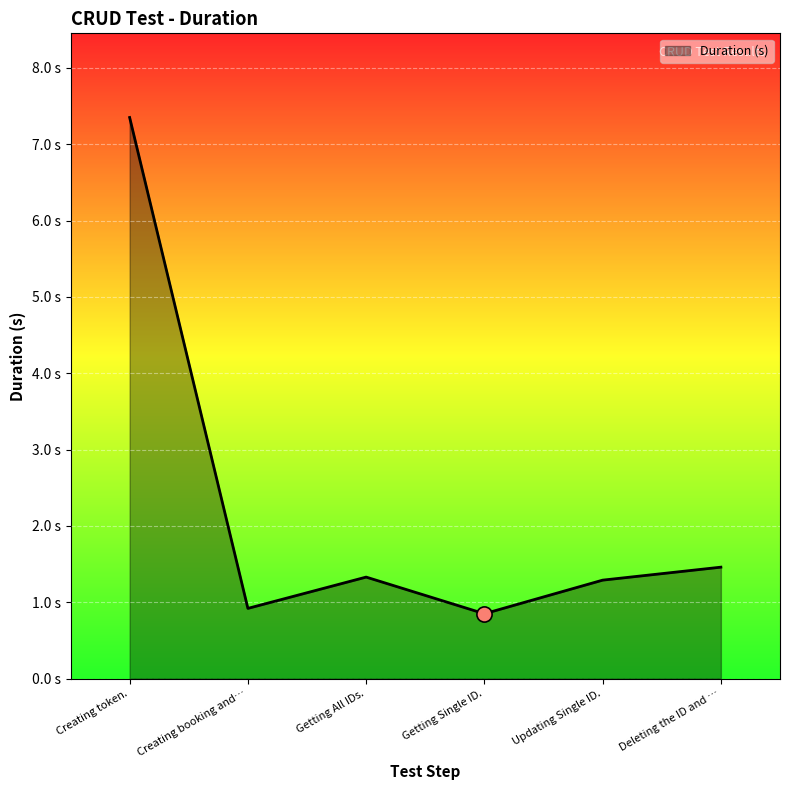

What is the ratio of the value at Getting All IDs. to the value at Updating Single ID.?

1.0